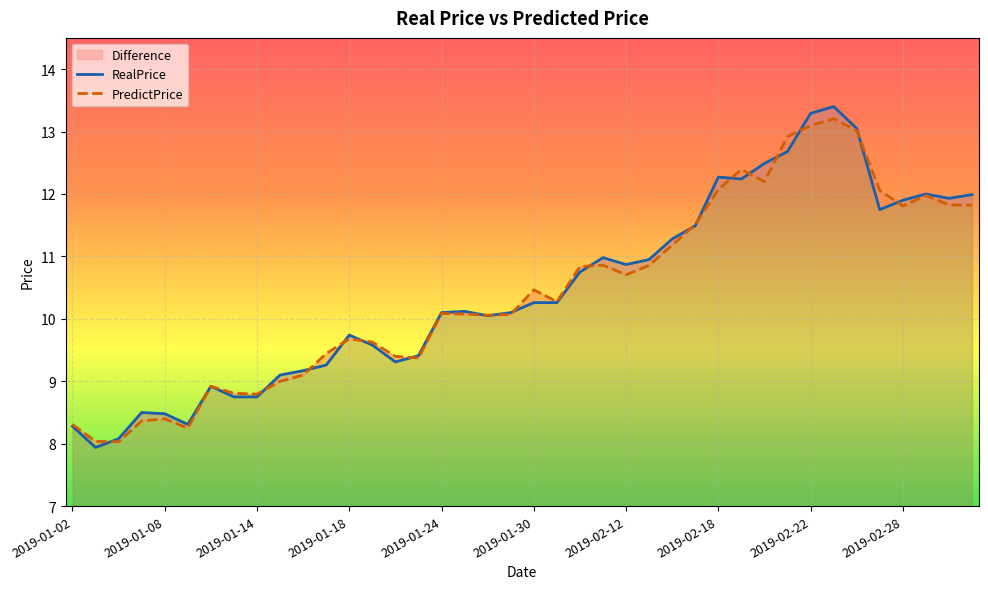

How many categories are shown in the chart?

40